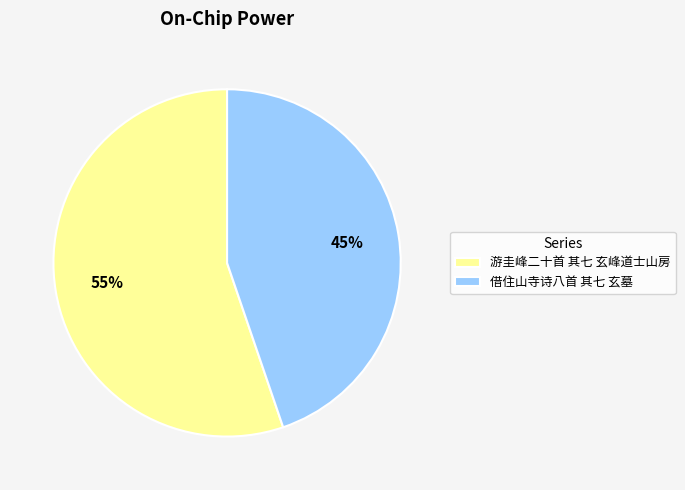

Do 游圭峰二十首 其七 玄峰道士山房 and 借住山寺诗八首 其七 玄墓 together represent more than half of the pie?

Yes